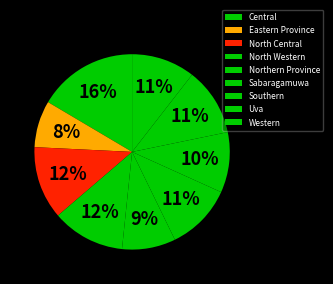

How many segments does this pie chart have?

9